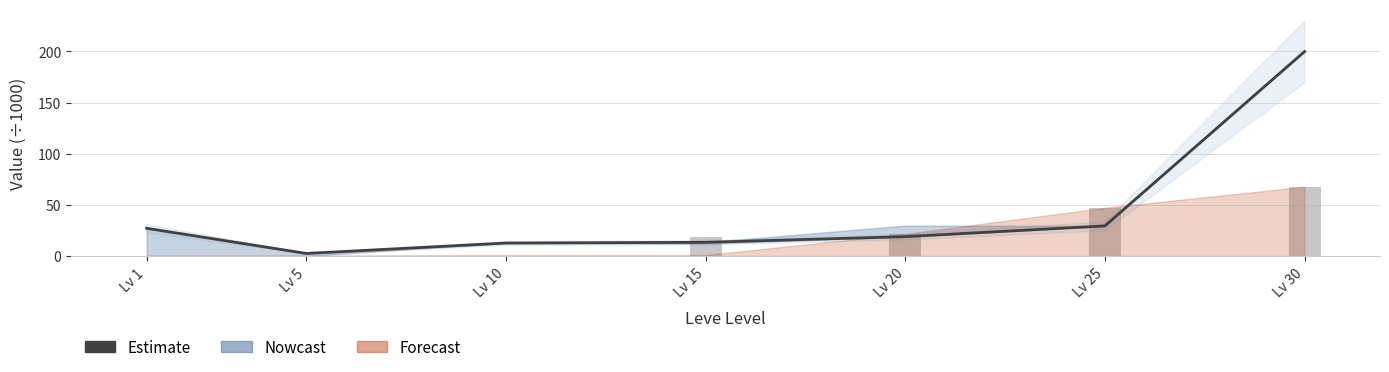

What is the sum of all Leve EXP (÷1000) values?

155.5